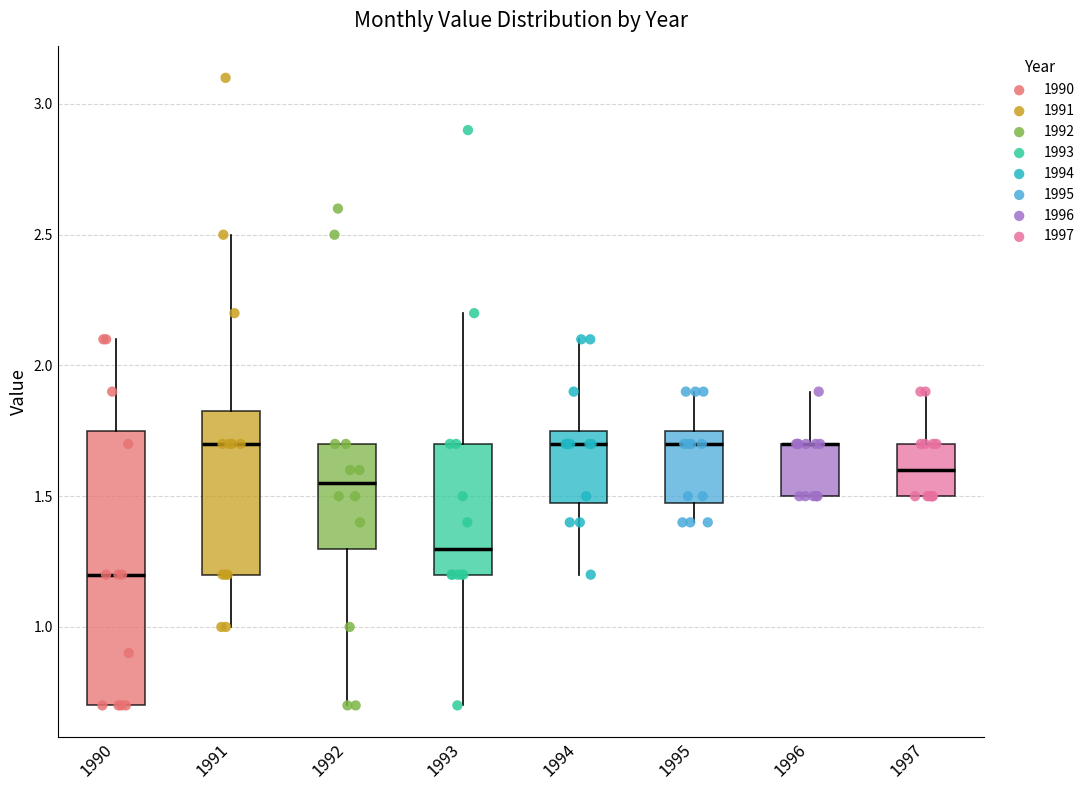

Reading left to right, read every box against the y-axis: the position of its median line, the range the box covers, and the ends of its whiskers. The values are not printed on the chart, so give them approximately, as read against the axis.

1990: median 1.20, box 0.70 to 1.75, whiskers 0.70 to 2.10
1991: median 1.70, box 1.20 to 1.85, whiskers 1.00 to 2.50
1992: median 1.55, box 1.30 to 1.70, whiskers 0.70 to 1.70
1993: median 1.30, box 1.20 to 1.70, whiskers 0.70 to 2.20
1994: median 1.70, box 1.50 to 1.75, whiskers 1.20 to 2.10
1995: median 1.70, box 1.50 to 1.75, whiskers 1.40 to 1.90
1996: median 1.70 (drawn on the box's upper edge), box 1.50 to 1.70, whiskers 1.50 to 1.90
1997: median 1.60, box 1.50 to 1.70, whiskers 1.50 to 1.90